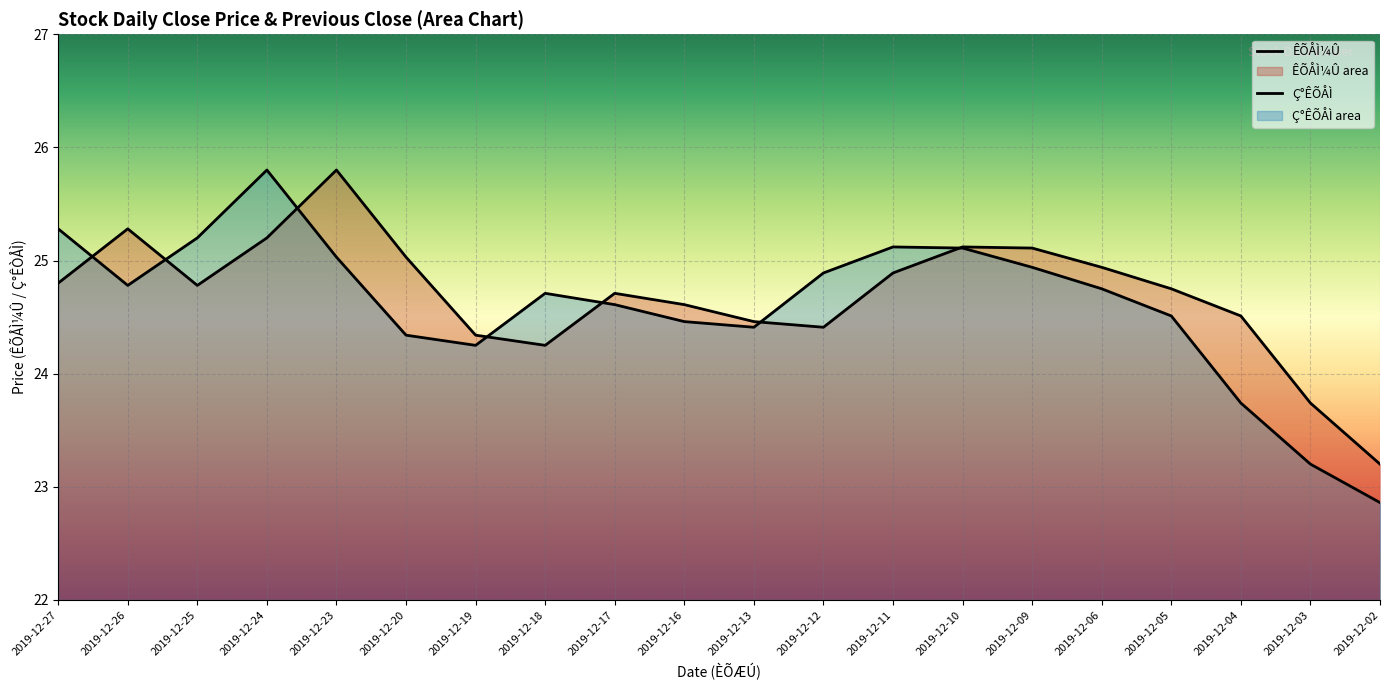

The ÊÕÅÌ¼Û series shows 24.5 at 2019-12-13. True or false?

True